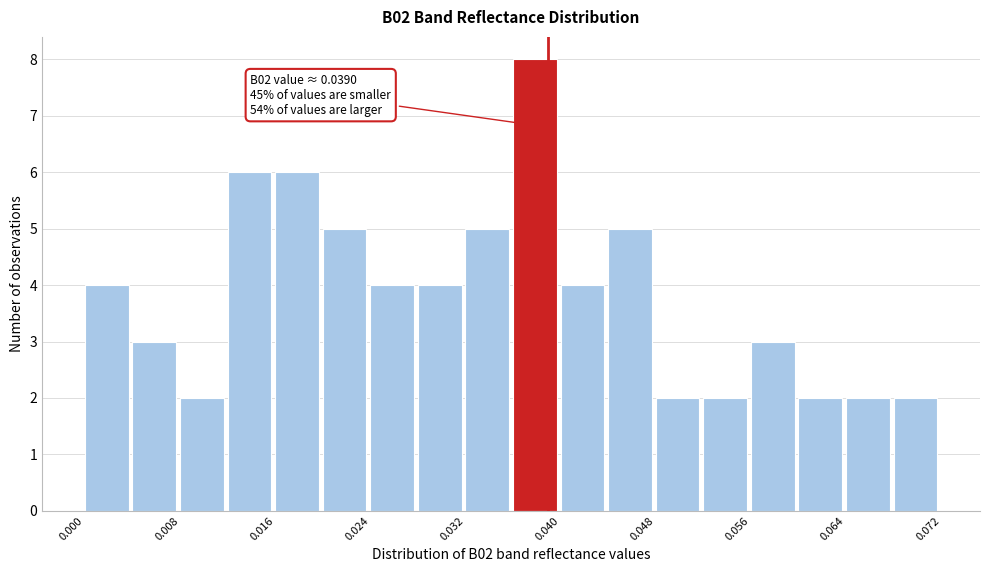

Around what value on the x-axis is the tallest bar? Give the approximate position of its centre, as read against the axis.

0.038